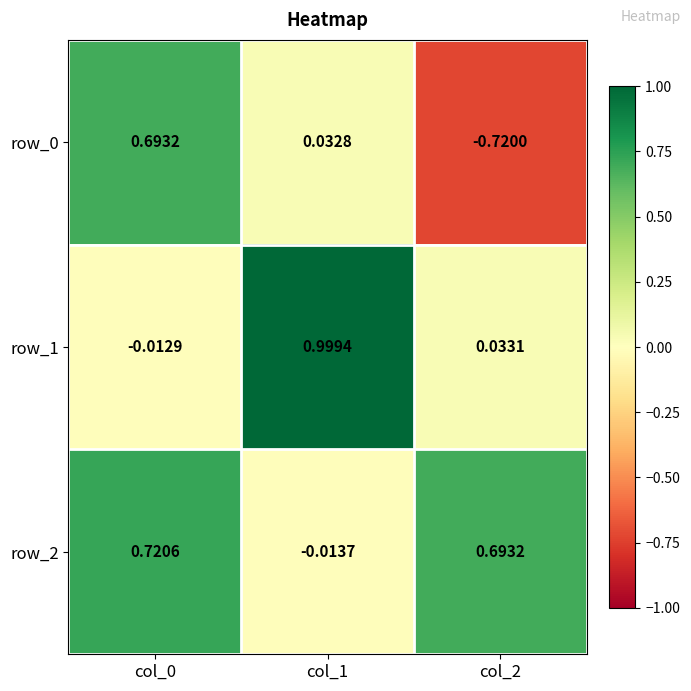

True or false: row_1 has a value of 0.4 at col_1.

False